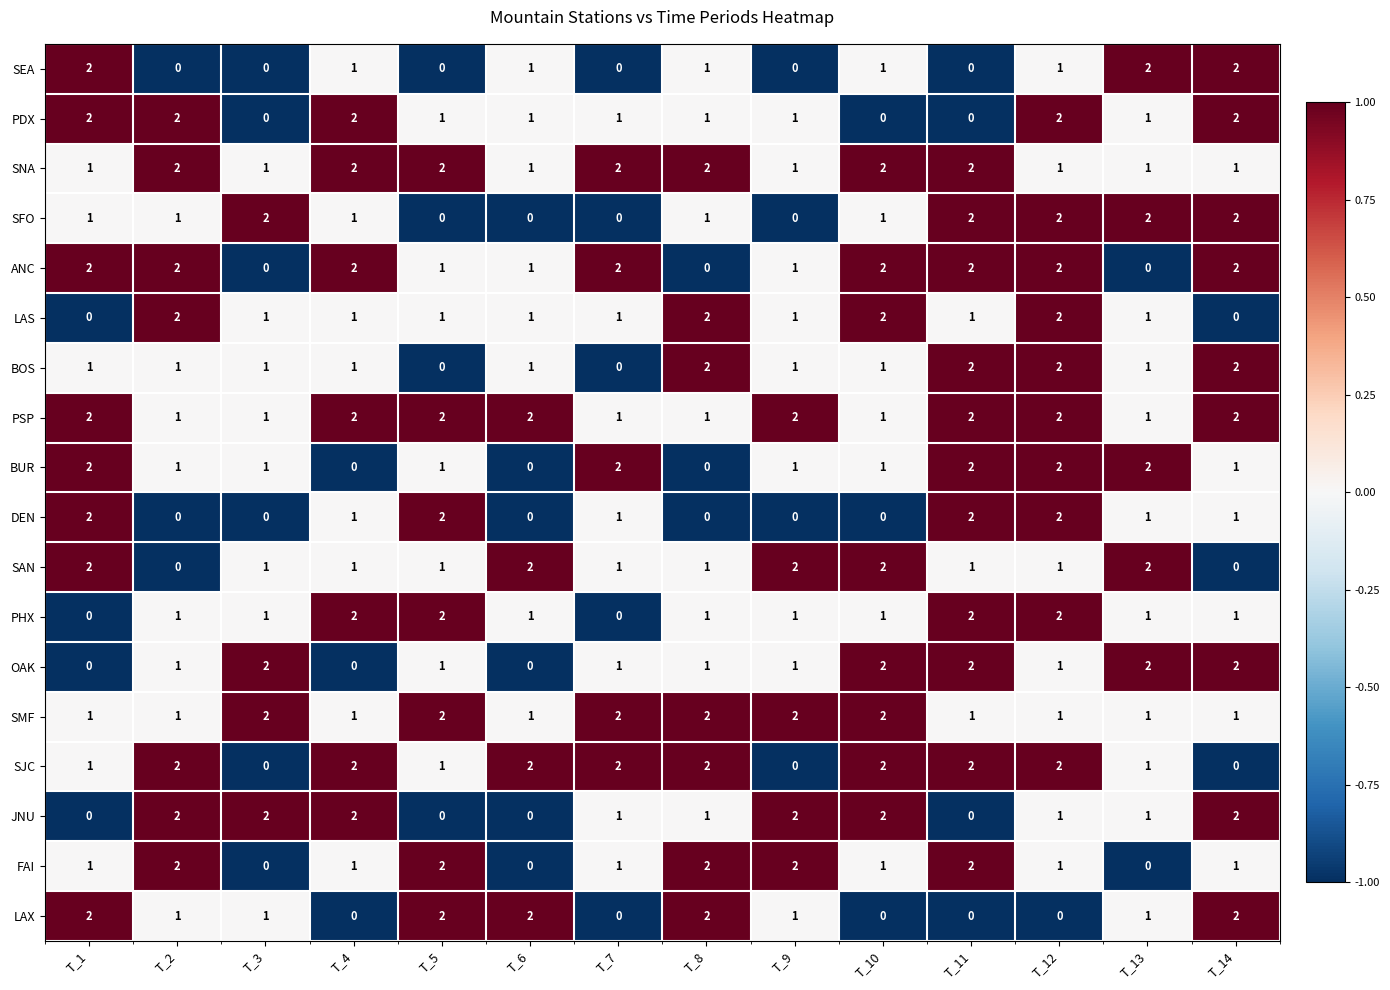

Count the PSP values in the range 1 to 2.

14